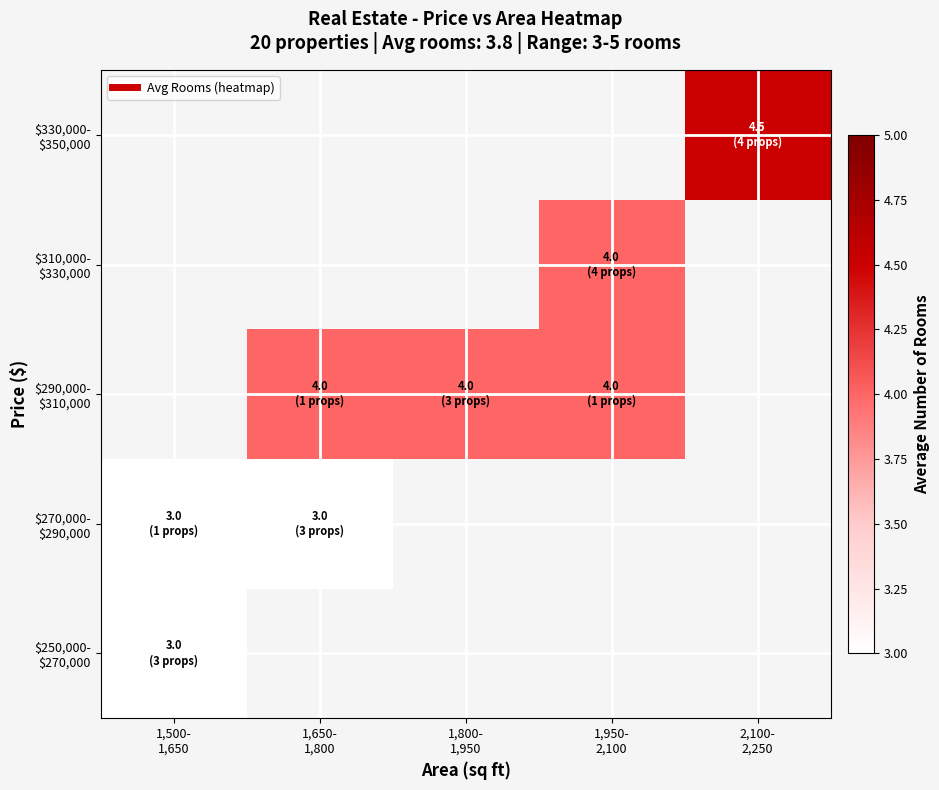

The value of $310,000- $330,000 at 1,950- 2,100 is 6.9. True or false?

False